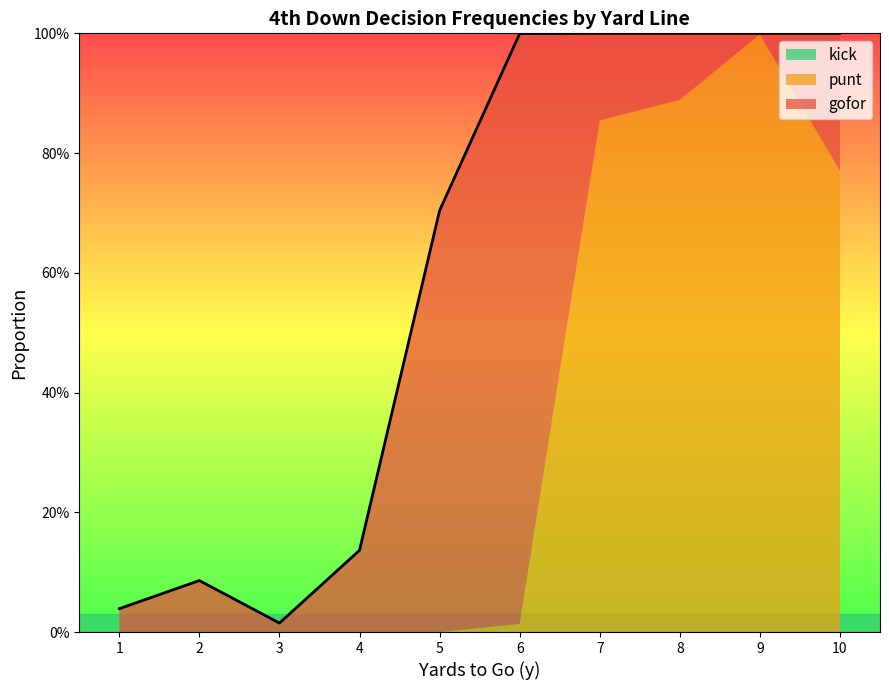

Reading right to left, transcribe all the data shown in this chart.

gofor: 10=0.2	9=0.0	8=0.1	7=0.1	6=1.0	5=0.7	4=0.1	3=0.0	2=0.1	1=0.0
punt: 10=0.8	9=1.0	8=0.9	7=0.9	6=0.0	5=0.0	4=0.0	3=0.0	2=0.0	1=0.0
kick: 10=0.0	9=0.0	8=0.0	7=0.0	6=0.0	5=0.0	4=0.0	3=0.0	2=0.0	1=0.0